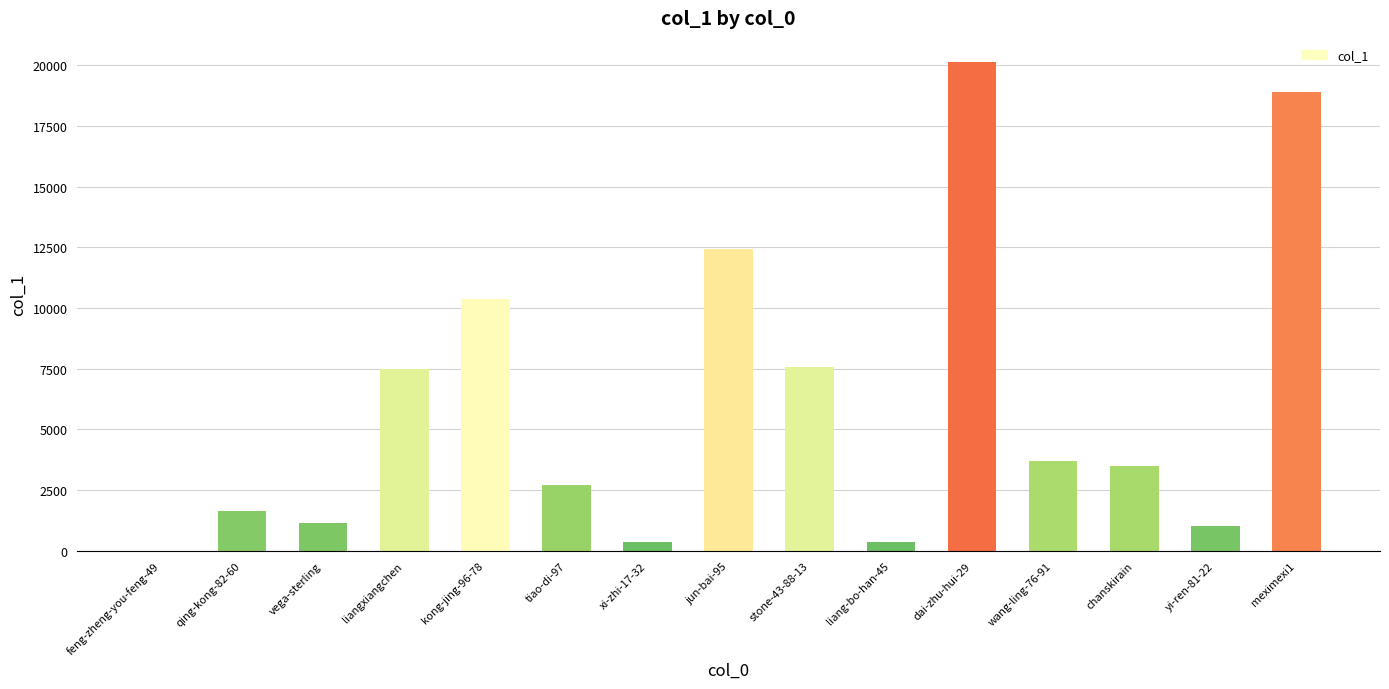

Between xi-zhi-17-32 and yi-ren-81-22, which is larger?

yi-ren-81-22